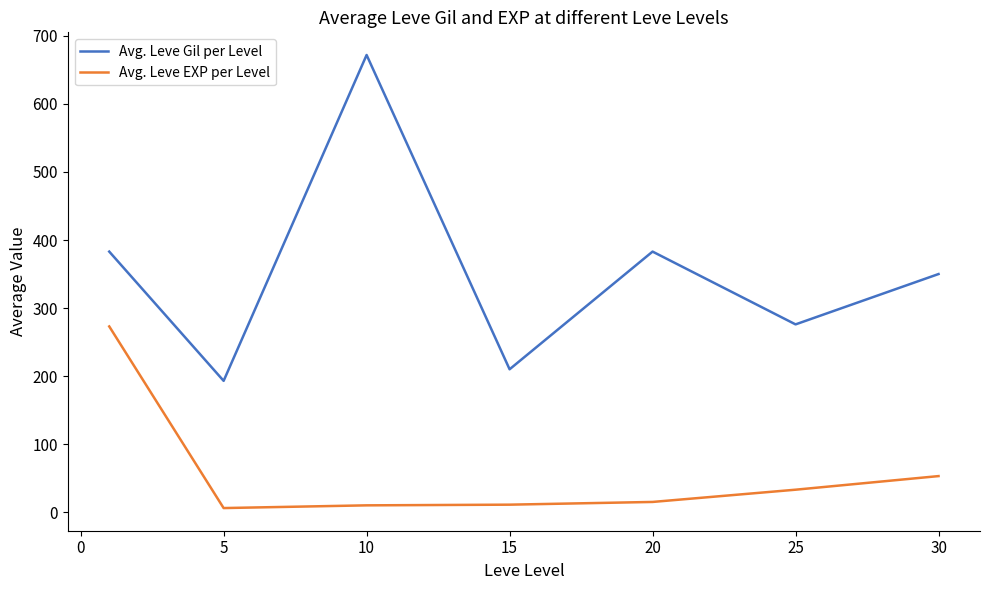

What is the minimum value shown in the chart?

6